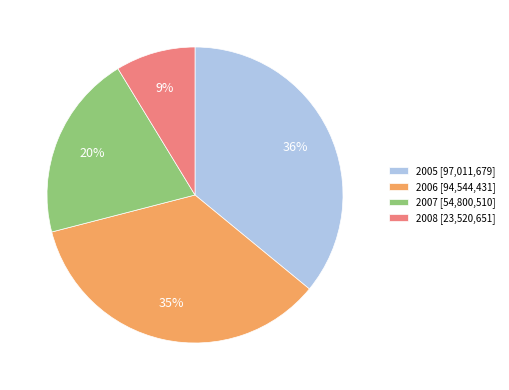

Is there a majority slice in this chart?

No